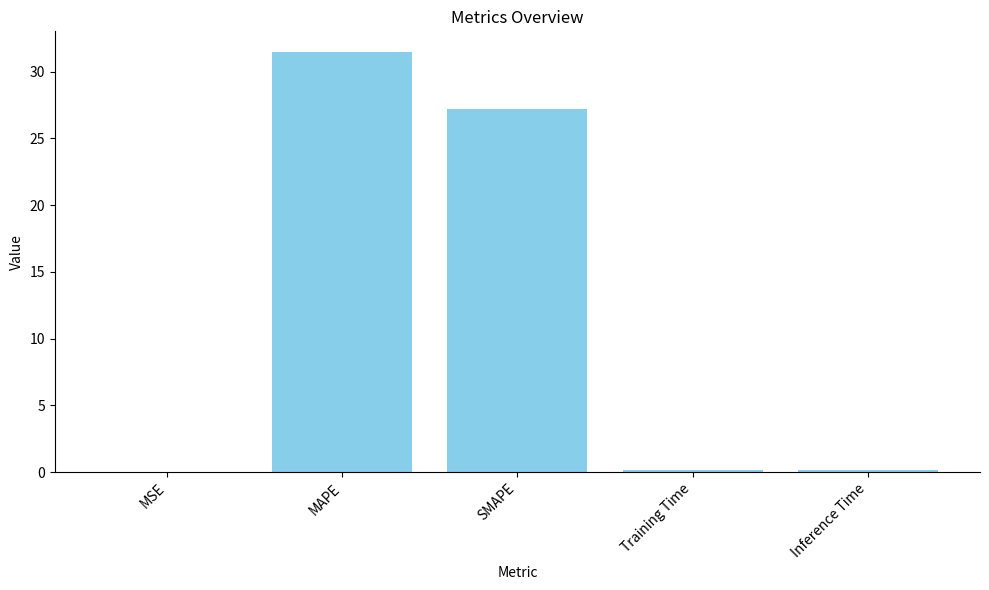

Between SMAPE and Inference Time, which is larger?

SMAPE